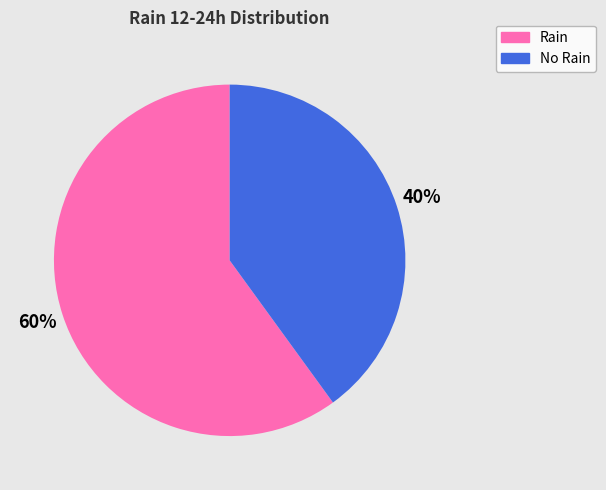

To the nearest percent, what percentage of the pie is No Rain?

40%